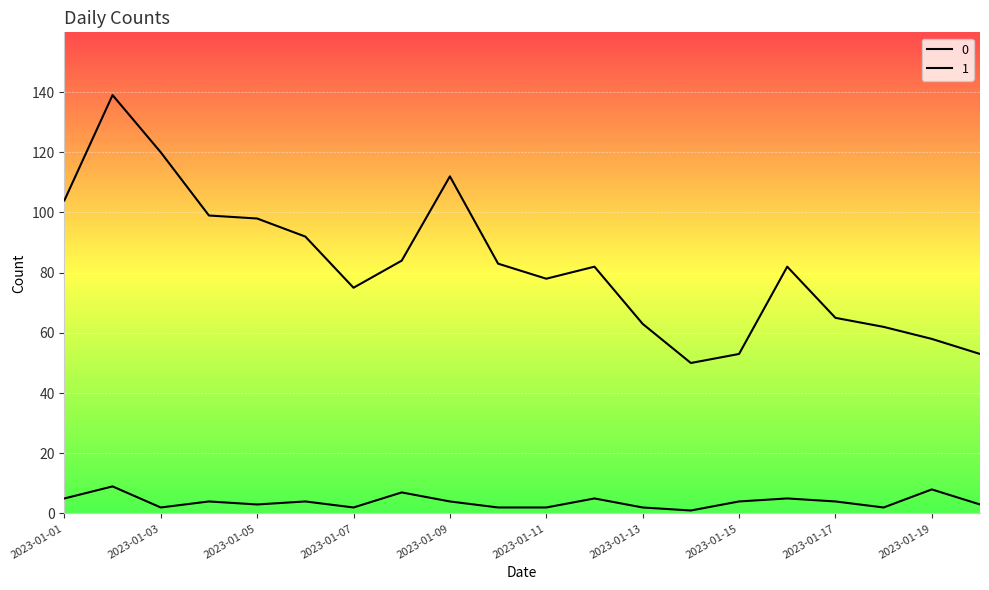

Does the chart have visible grid lines?

Yes